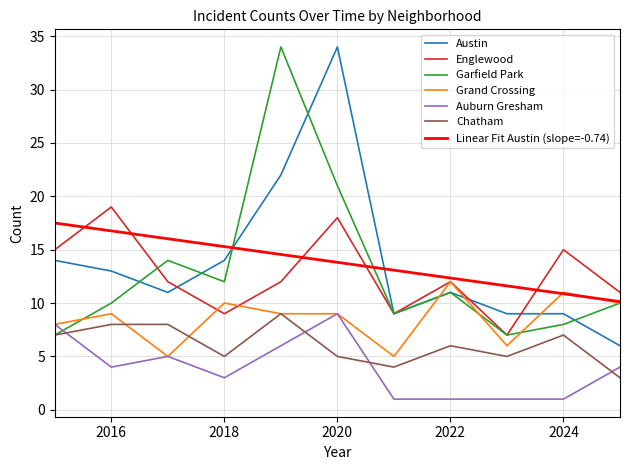

What is the lowest value of the Linear Fit Austin (slope=-0.74) series?

10.1